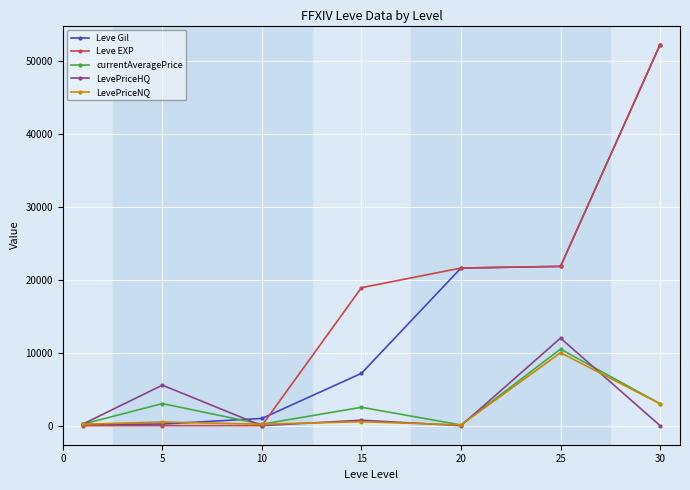

How many interior local valleys does the currentAveragePrice series have?

2